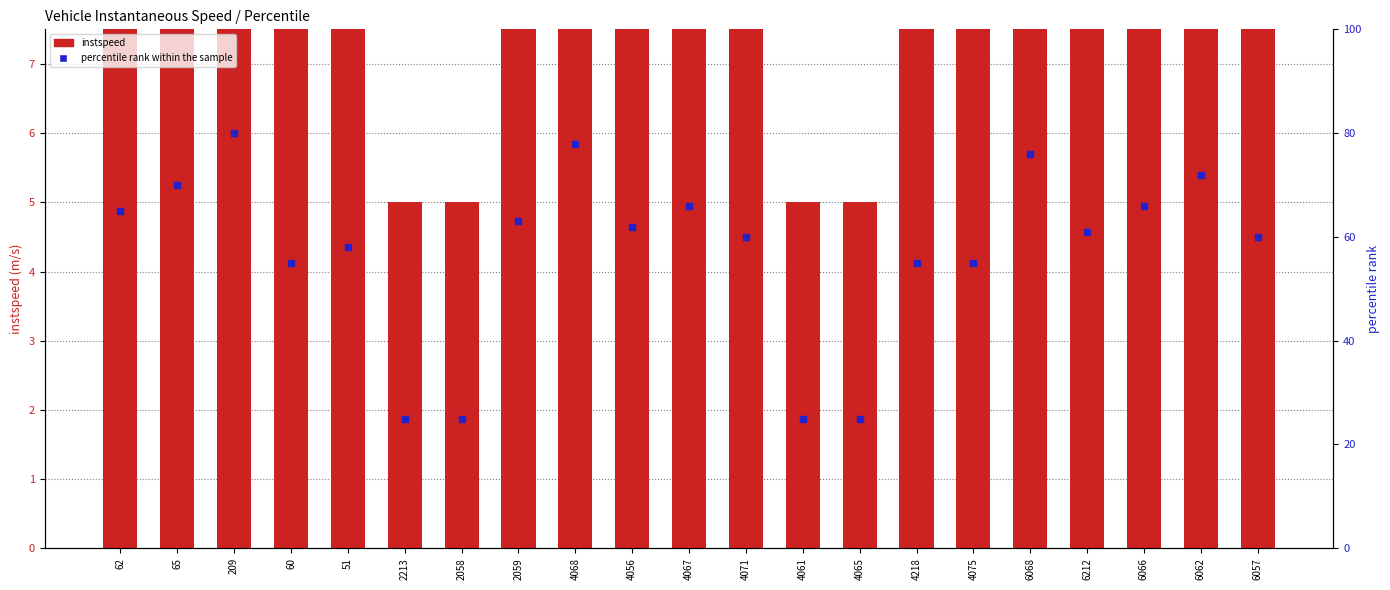

At which category is the sum across all series the highest?

209